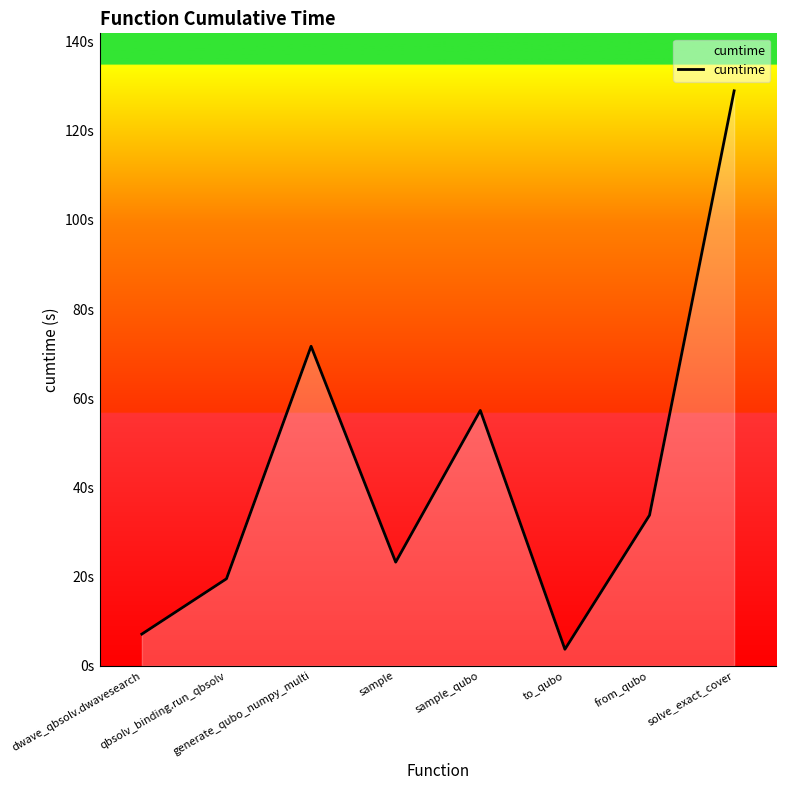

Which label corresponds to the smallest value in the chart?

to_qubo